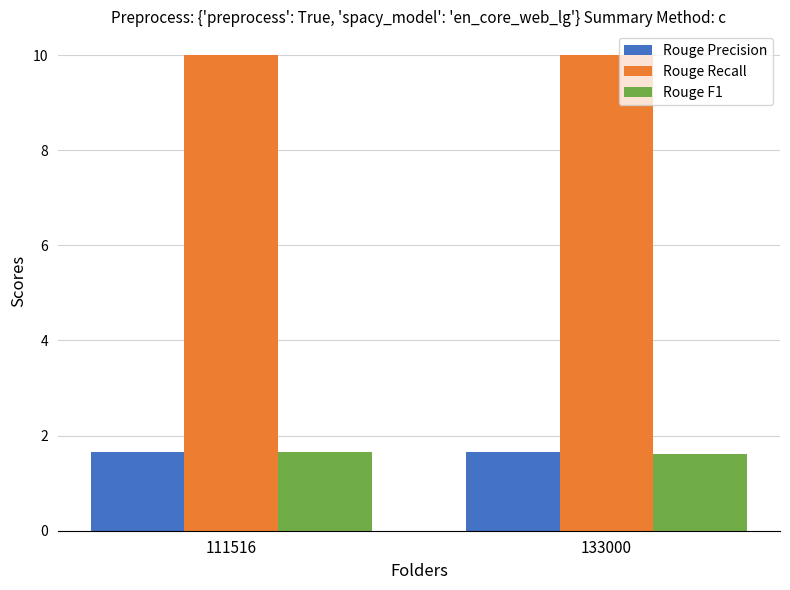

How many groups of bars are there?

2